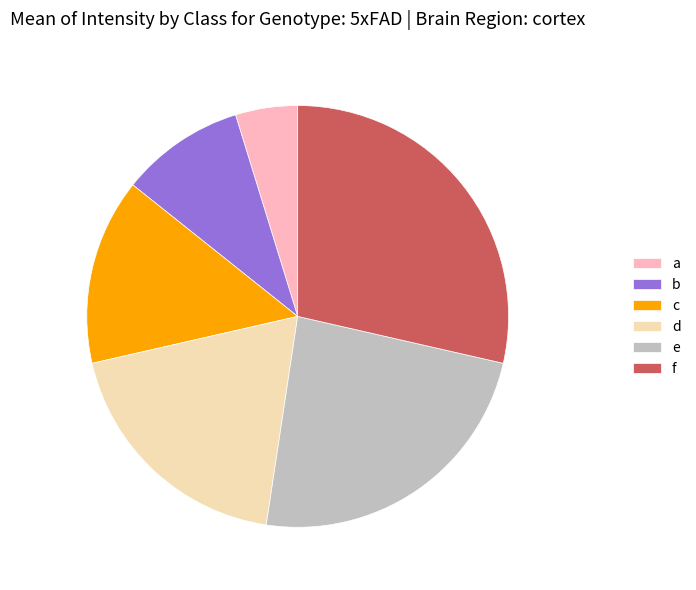

Is the sum of c and a greater than half?

No